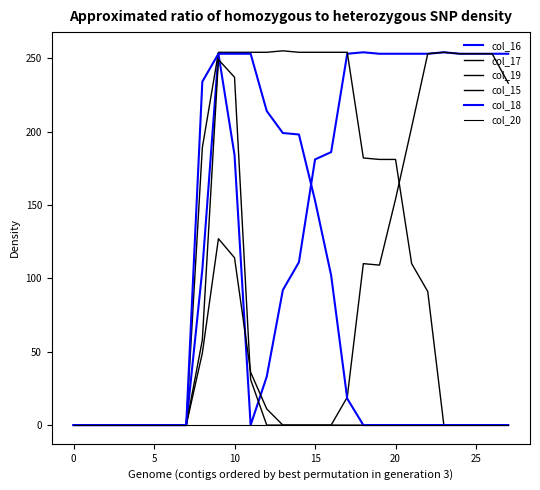

At which category does col_15 reach its first local peak?

9